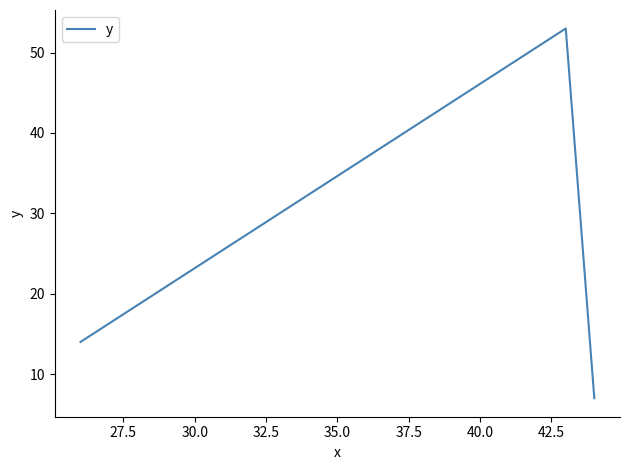

What is the difference between the maximum and minimum values?

46